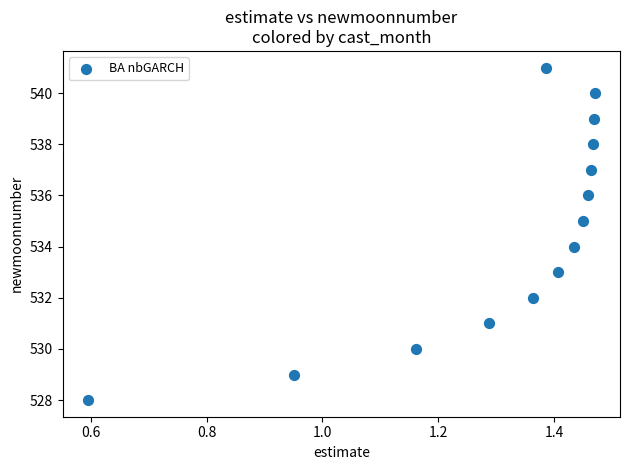

What is the range of Y values (max minus min)?

13